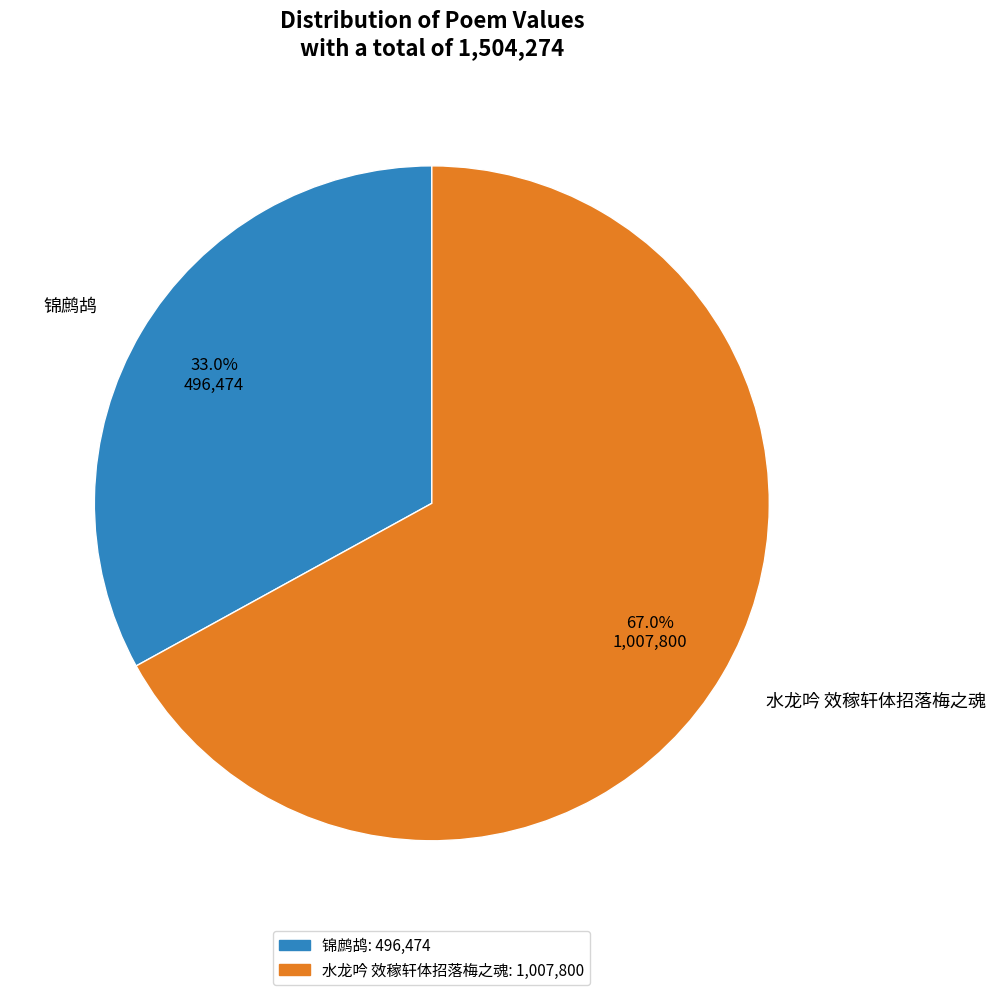

What is the smallest slice in the pie chart?

锦鹧鸪